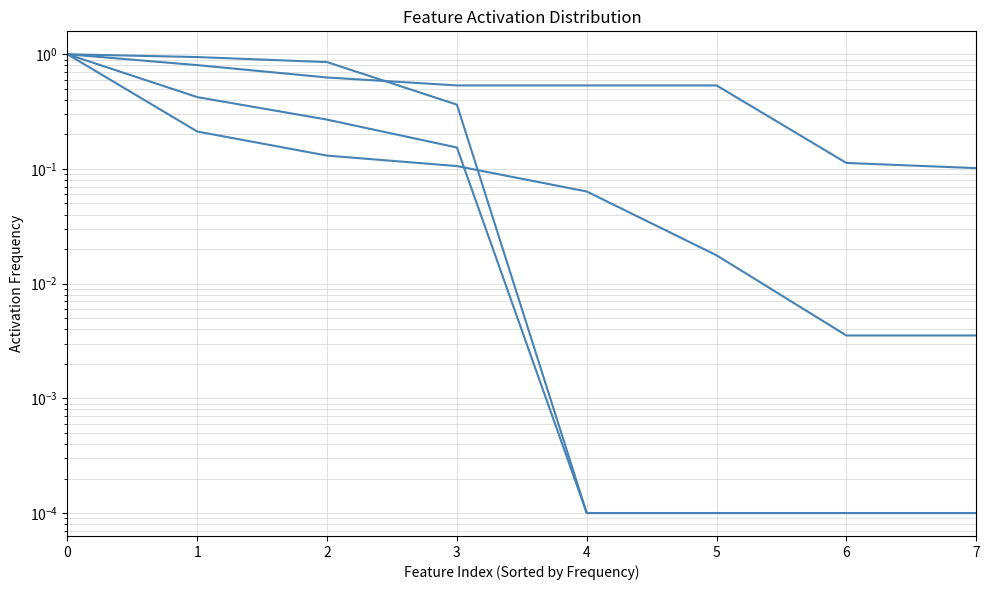

Reading left to right, extract all data points from this chart.

loads: 1.0	0.2	0.1	0.1	0.1	0.0	0.0	0.0
plays: 1.0	0.4	0.3	0.2	0.0	0.0	0.0	0.0
mean_percent: 1.0	0.9	0.9	0.4	0.0	0.0	0.0	0.0
duration: 1.0	0.8	0.6	0.5	0.5	0.5	0.1	0.1